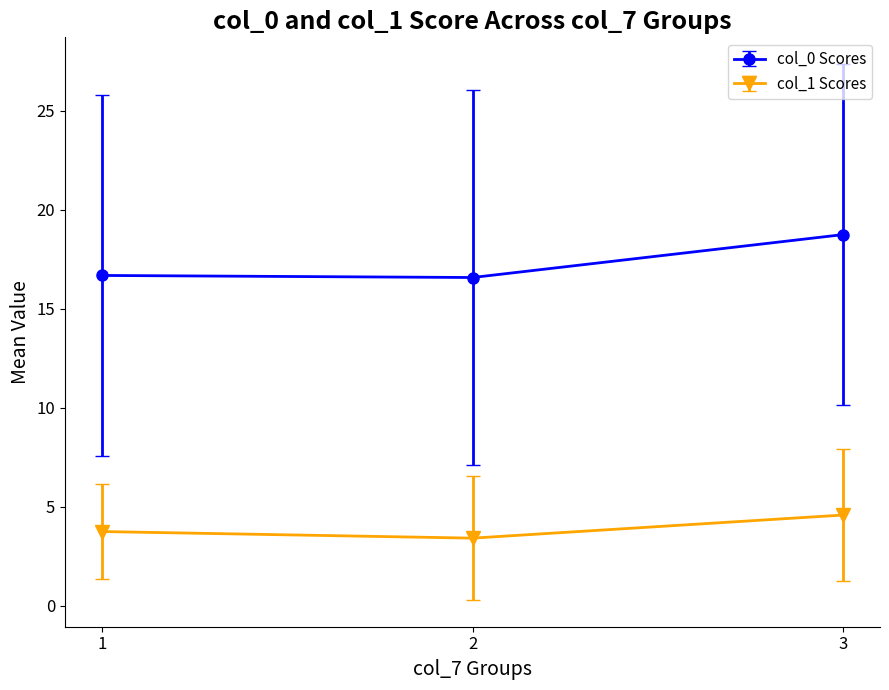

Is it true that col_1 Scores equals 1.3 at 2?

False